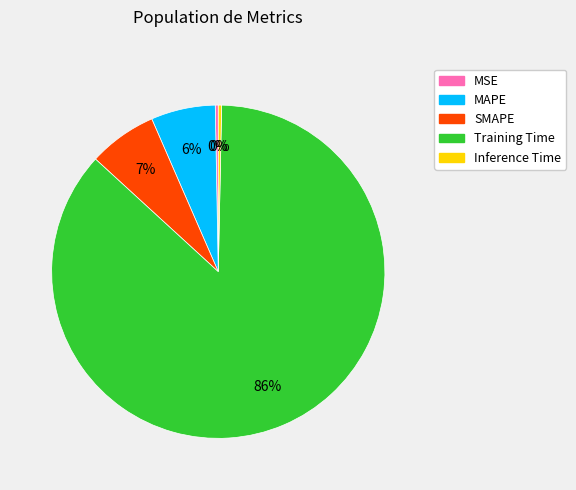

Which slice is the largest?

Training Time